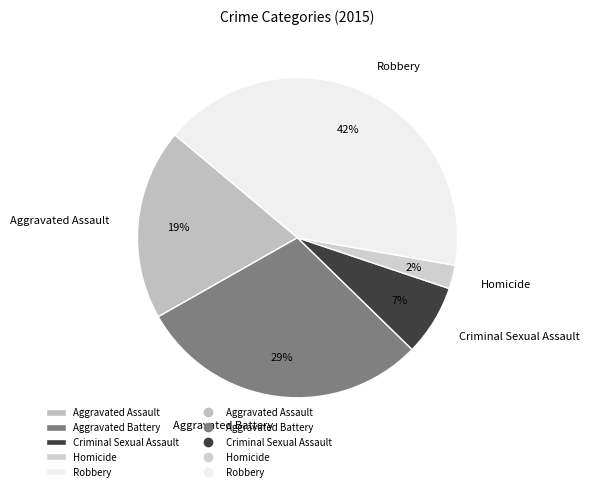

To the nearest percent, what is the difference between the Aggravated Assault and Aggravated Battery slice percentages?

10%